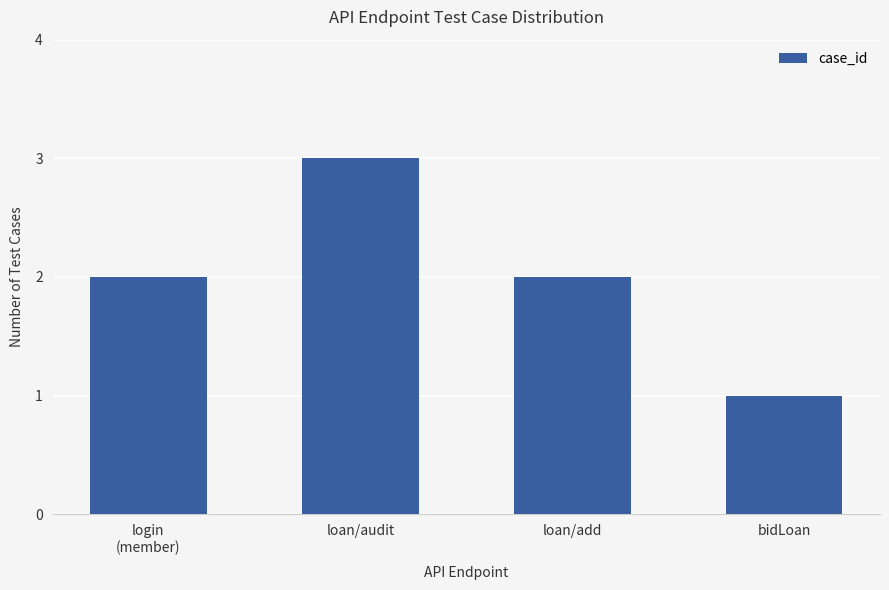

The value at loan/audit is 5. True or false?

False